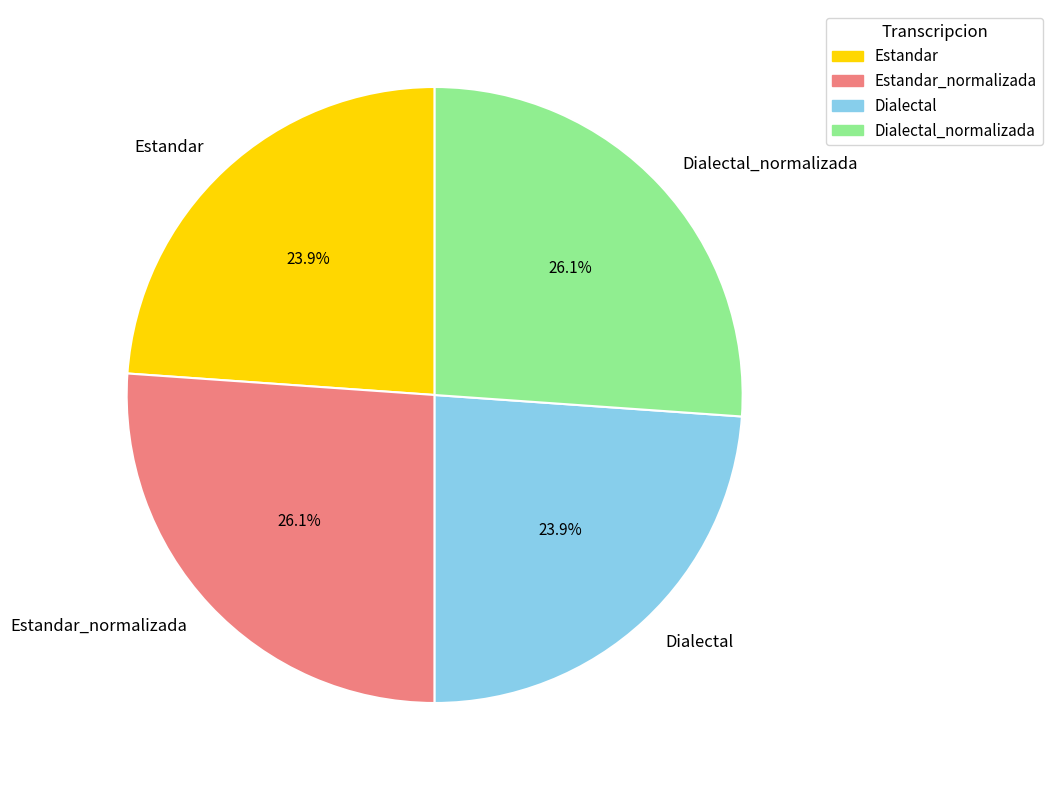

How many segments does this pie chart have?

4